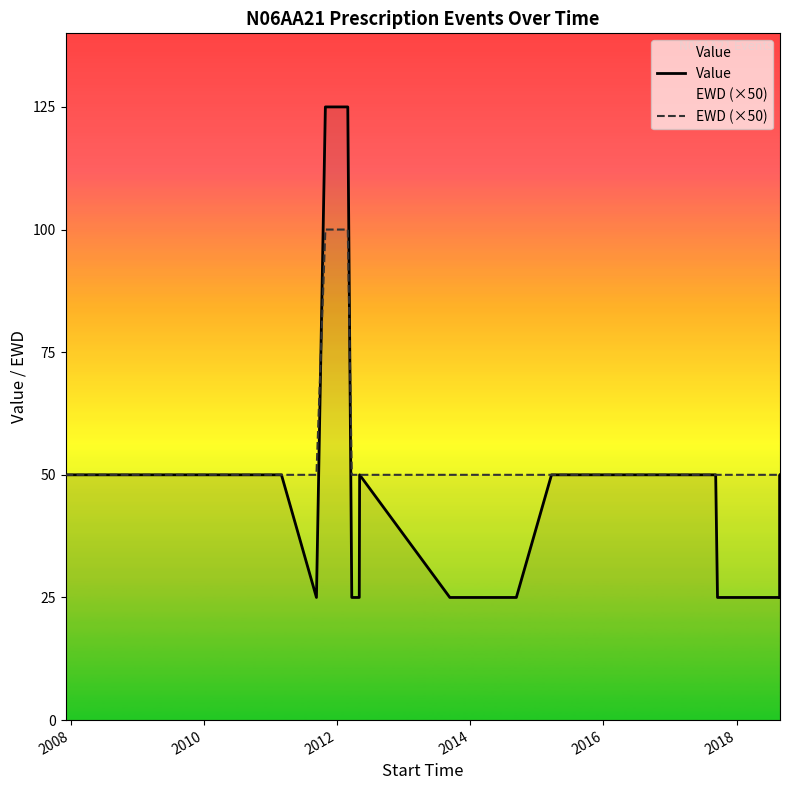

How many data points in EWD (×50) are above 50?

2